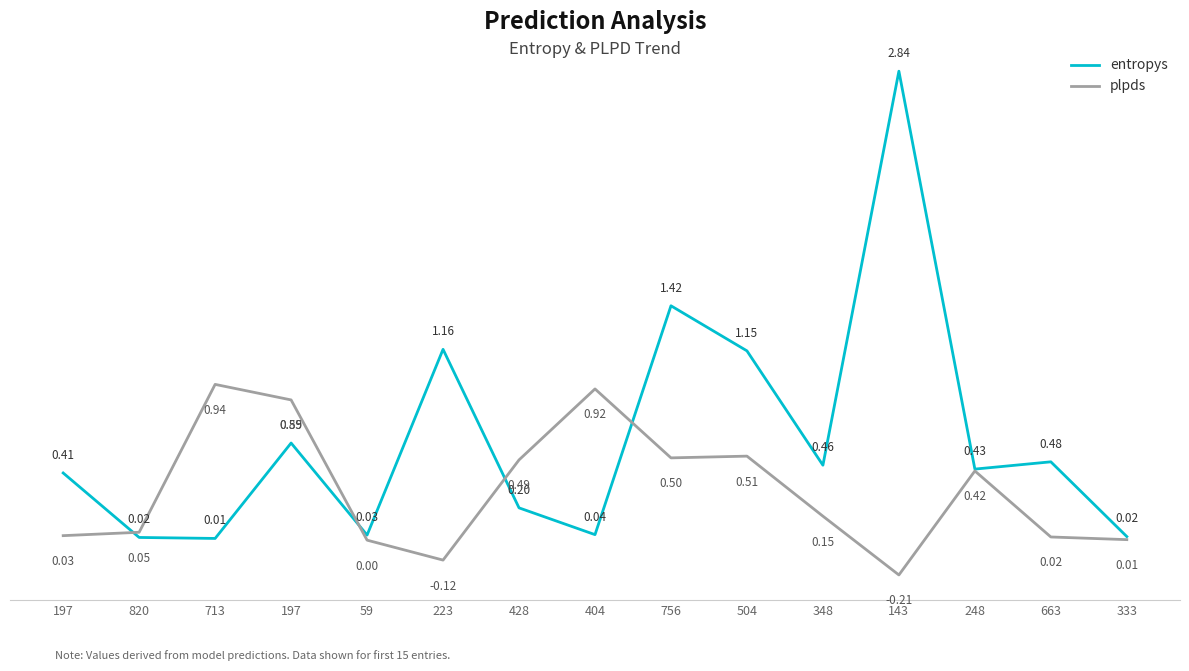

What are all the series names shown in the legend?

entropys, plpds